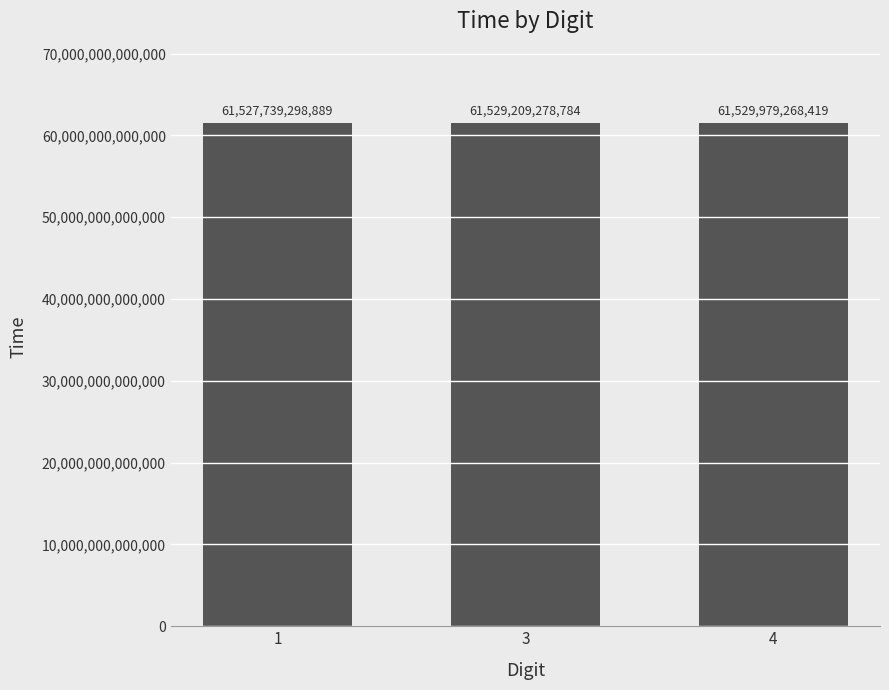

What is the value of the 2nd bar from the left?

61529209278784